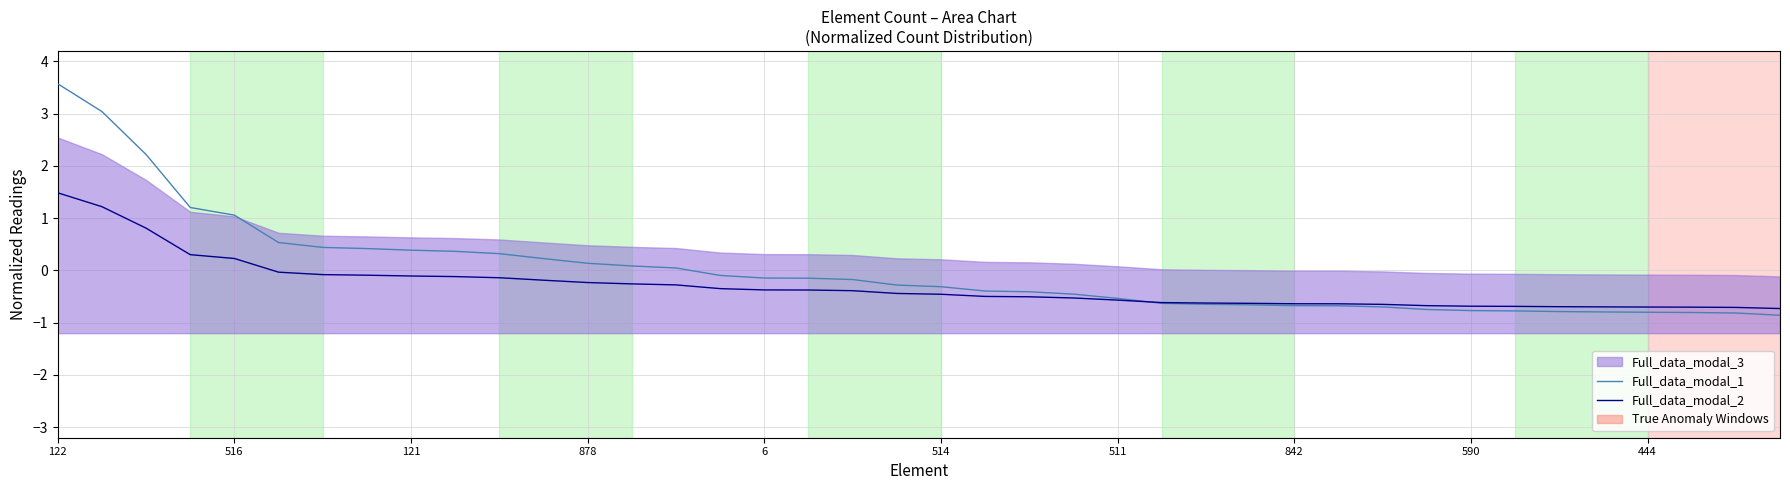

Which series ends up on top after the final intersection of Full_data_modal_2 and Full_data_modal_1?

Full_data_modal_2